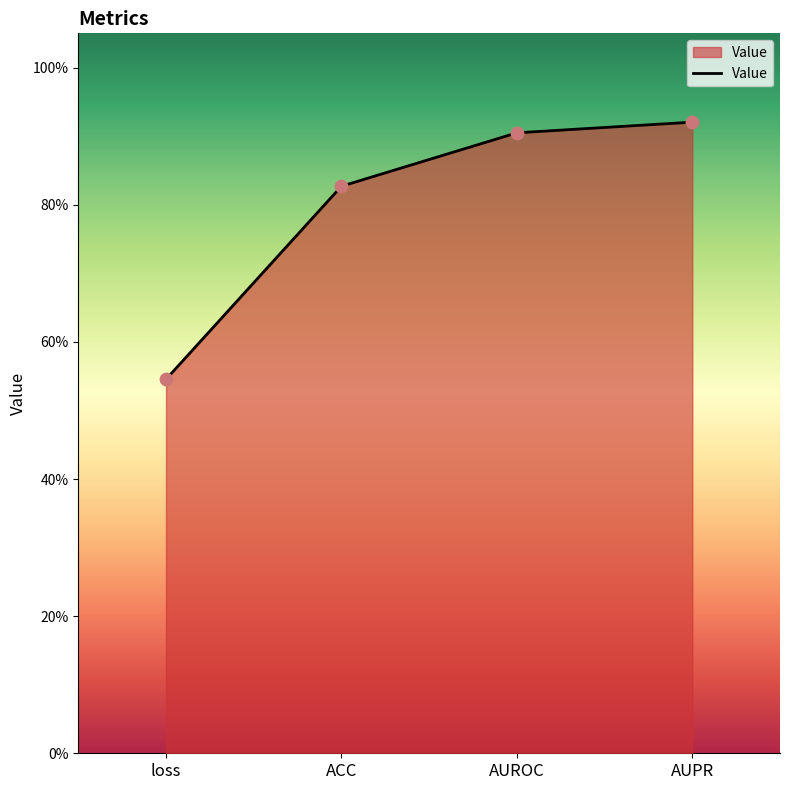

Which has a higher value, AUROC or AUPR?

AUPR